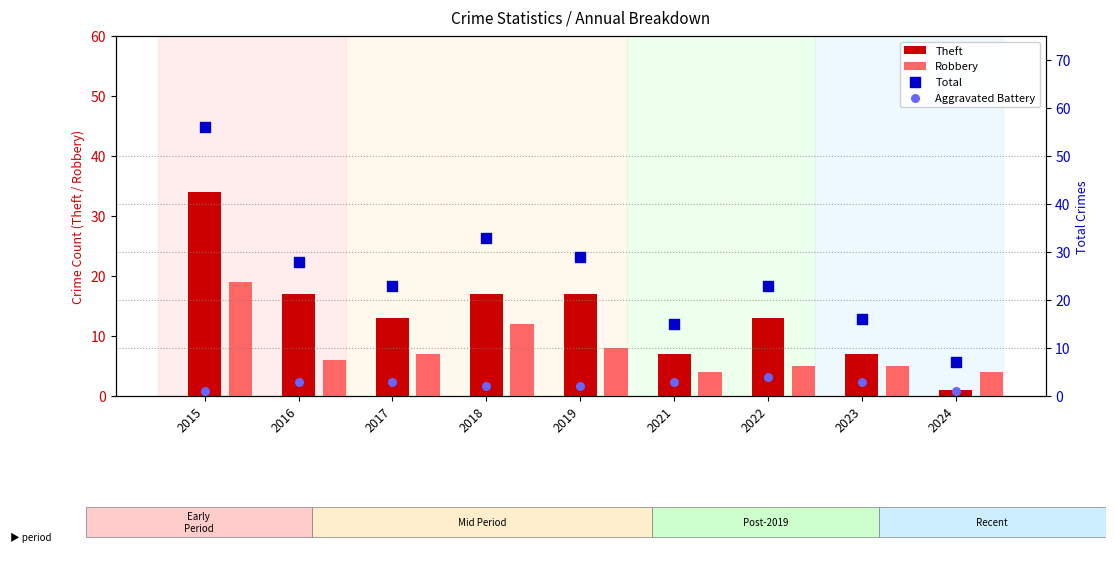

What are all the series names shown in the legend?

Theft, Robbery, Total, Aggravated Battery